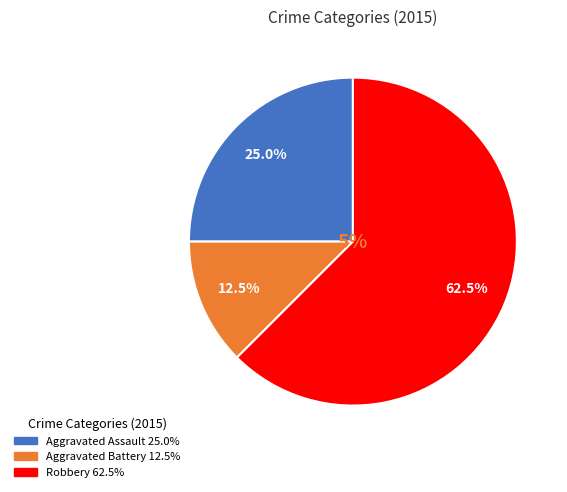

What is the largest slice in the pie chart?

Robbery